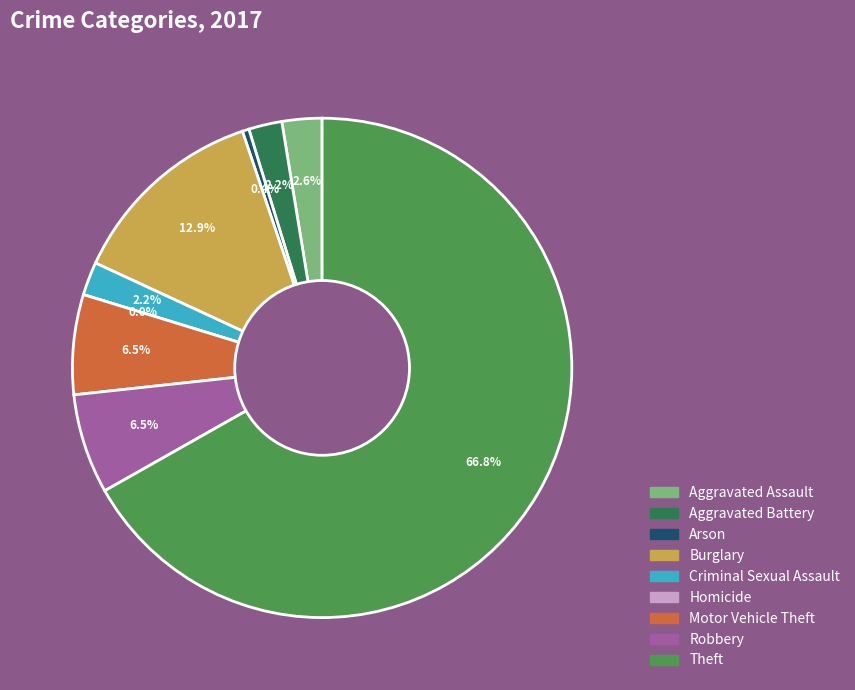

What percentage is the Aggravated Assault slice, to the nearest percent?

3%